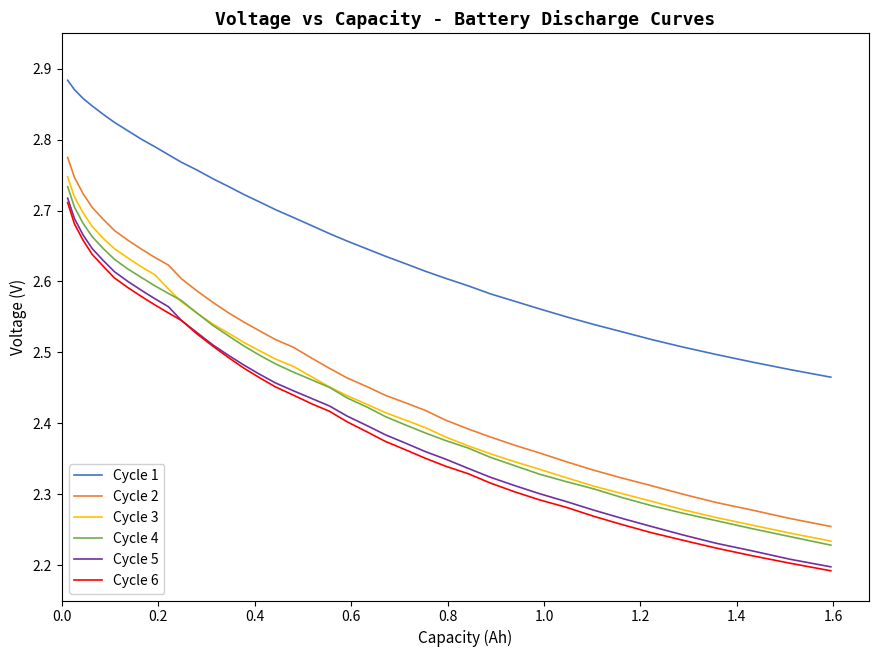

True or false: Cycle 3 and Cycle 2 cross at least once.

False